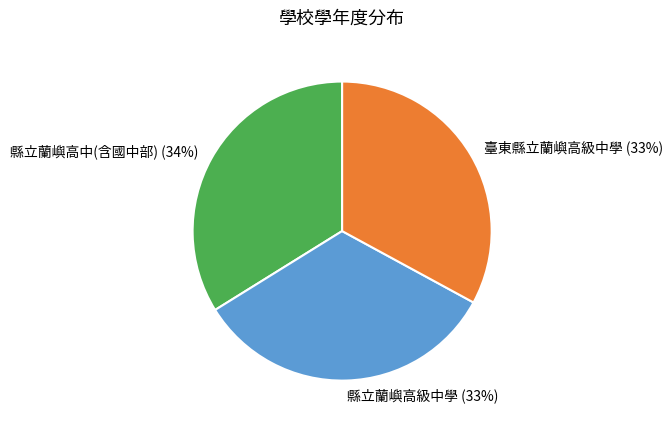

How many slices are in this pie chart?

3